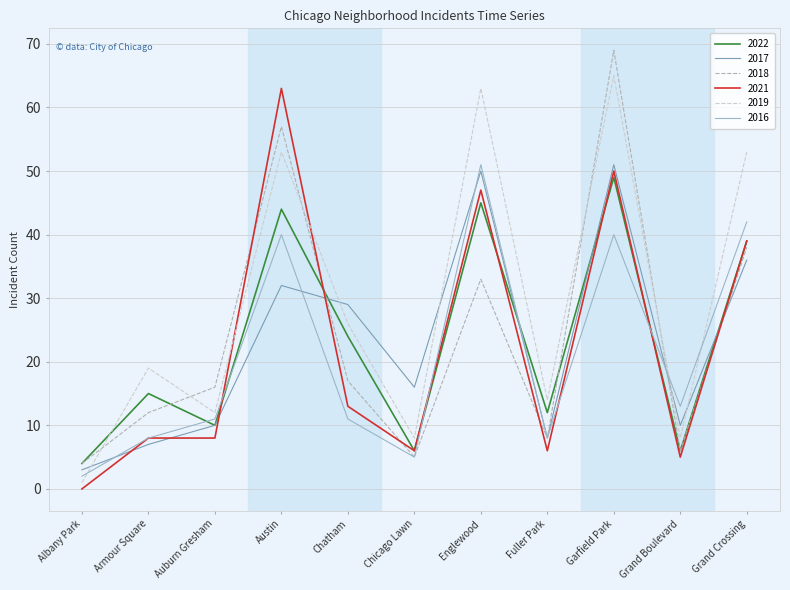

Reading left to right, list all the values displayed in this chart.

2022: 4	15	10	44	24	6	45	12	49	6	39
2017: 3	7	10	32	29	16	50	8	51	10	36
2018: 4	12	16	57	17	5	33	8	69	6	38
2021: 0	8	8	63	13	6	47	6	50	5	39
2019: 1	19	12	53	26	8	63	14	65	8	53
2016: 2	8	11	40	11	5	51	8	40	13	42